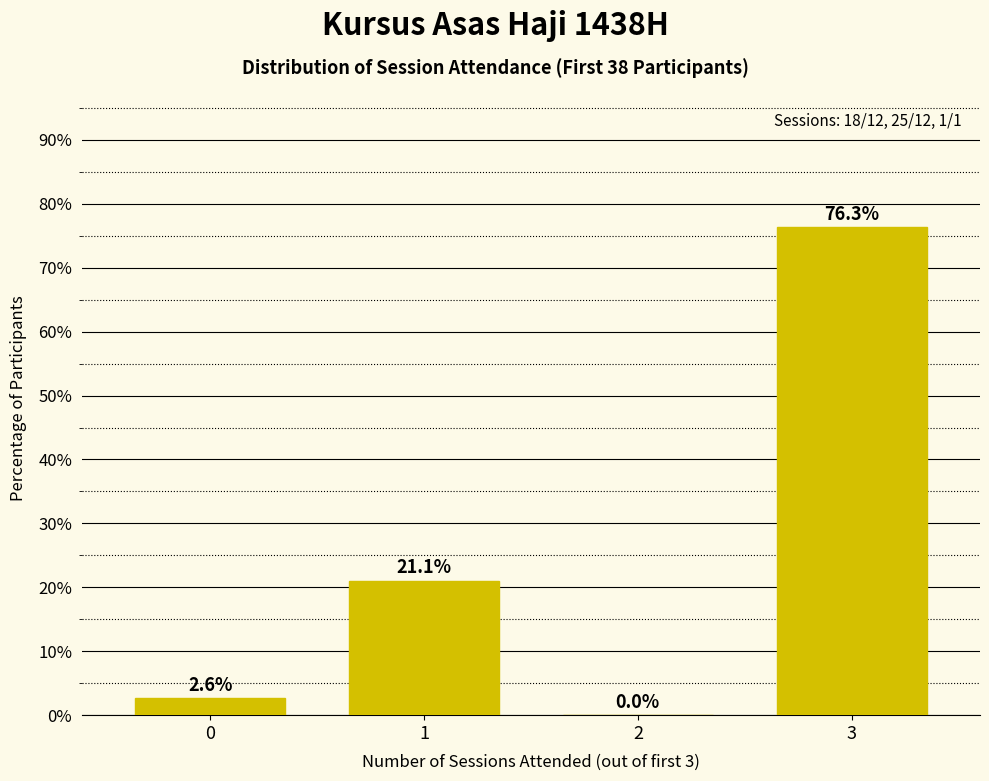

Reading right to left, extract all data points from this chart.

3=76.3	2=0.0	1=21.1	0=2.6